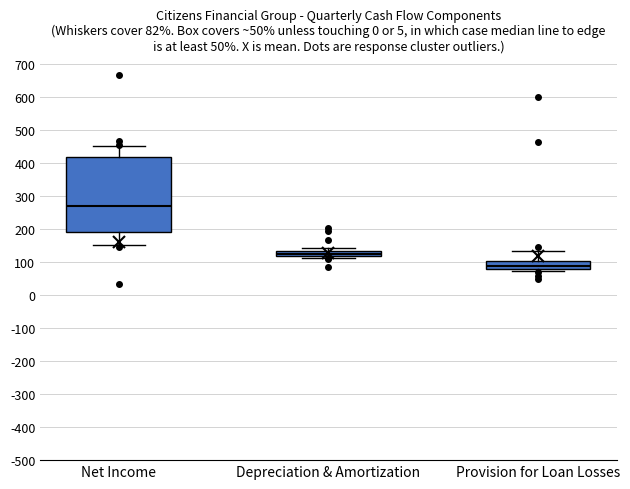

Comparing the boxes themselves (not the whiskers), which one is the tallest?

Net Income